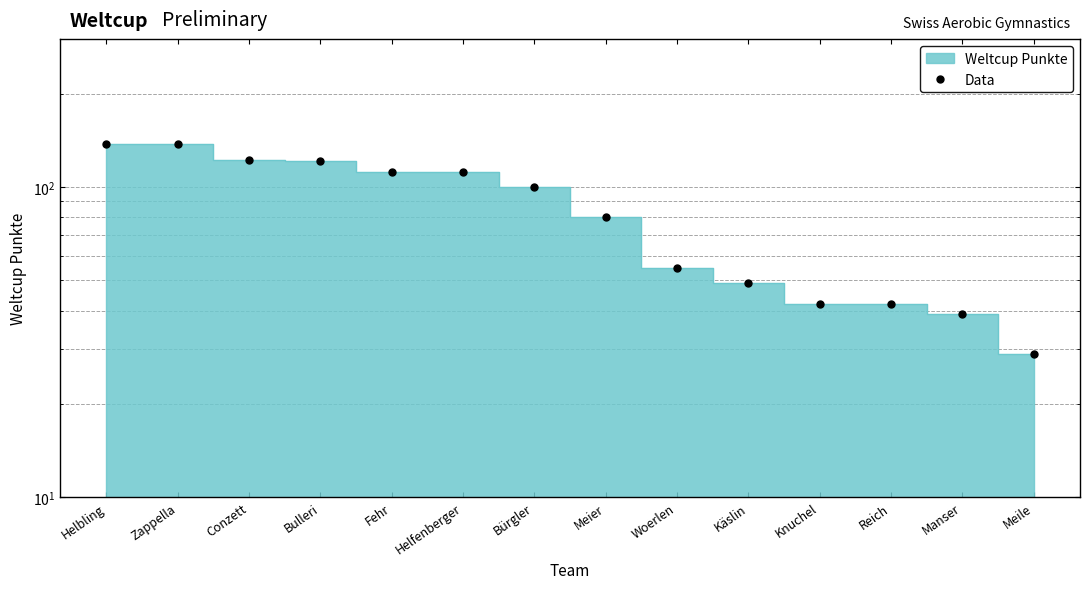

True or false: the data shows 42 at Knuchel.

True